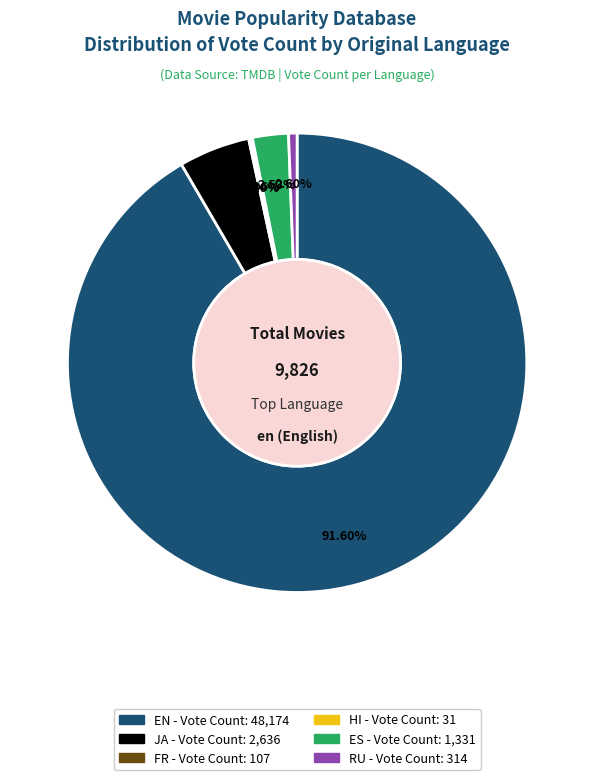

Is there any slice that represents more than half of the pie?

Yes